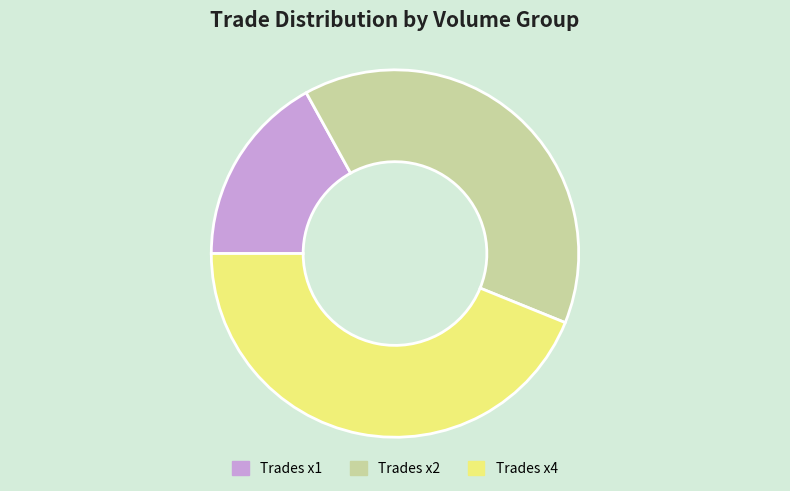

Do Trades x1 and Trades x4 together represent more than half of the pie?

Yes